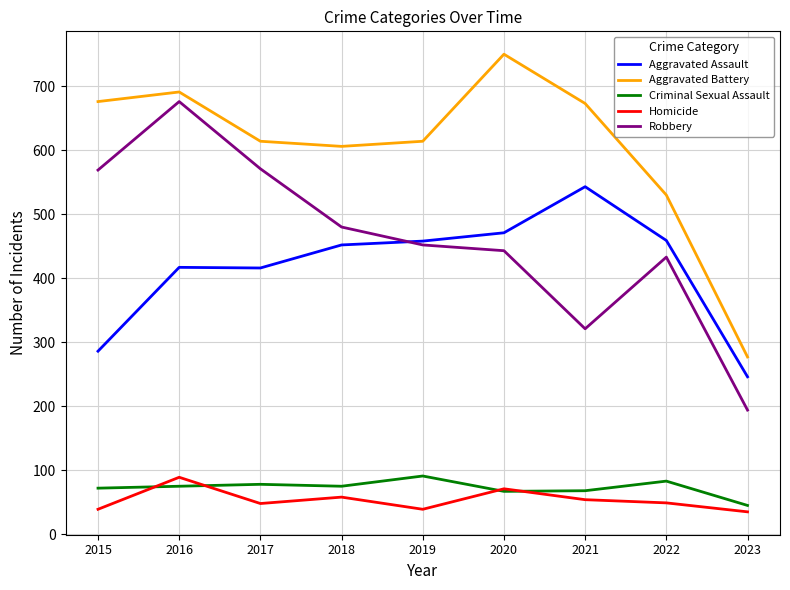

What is the difference between the maximum and minimum values in the Robbery series?

482